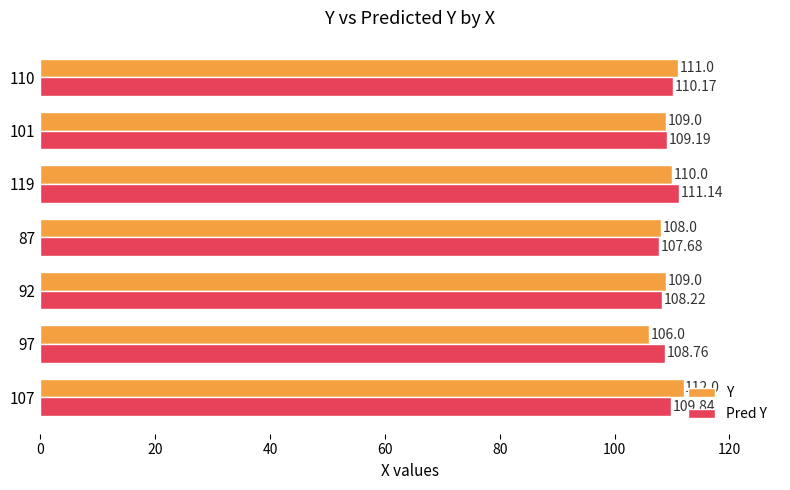

Which series has the largest range (max minus min)?

Y